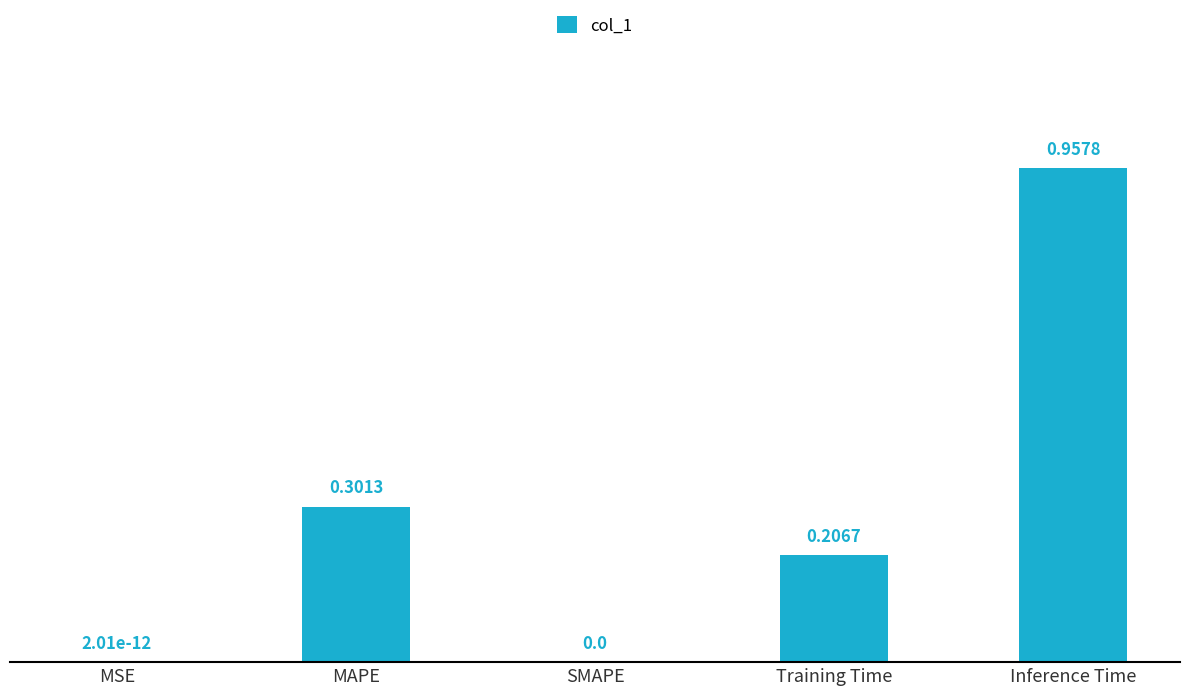

Which category has the highest value across all series?

Inference Time